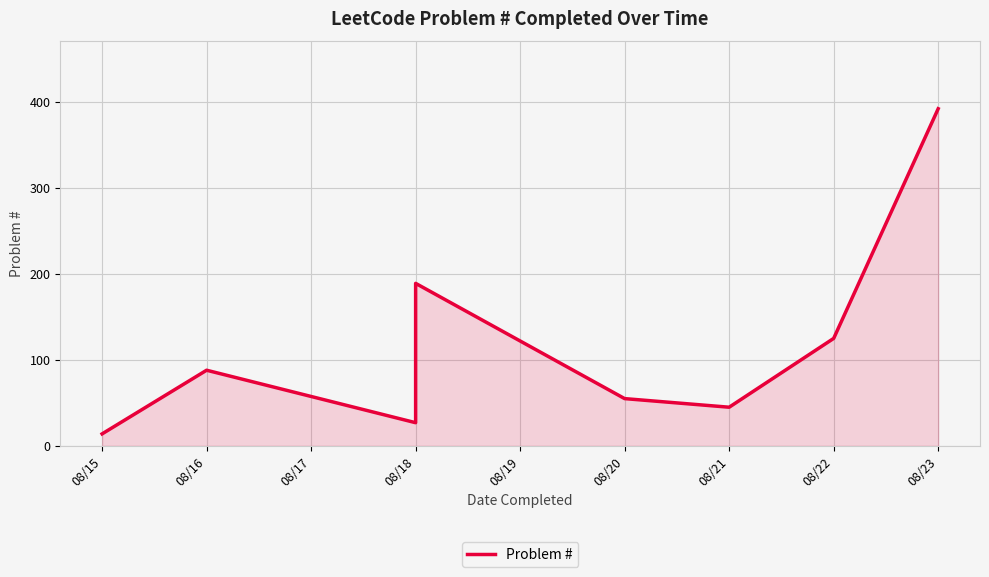

What is the maximum value shown in the chart?

392